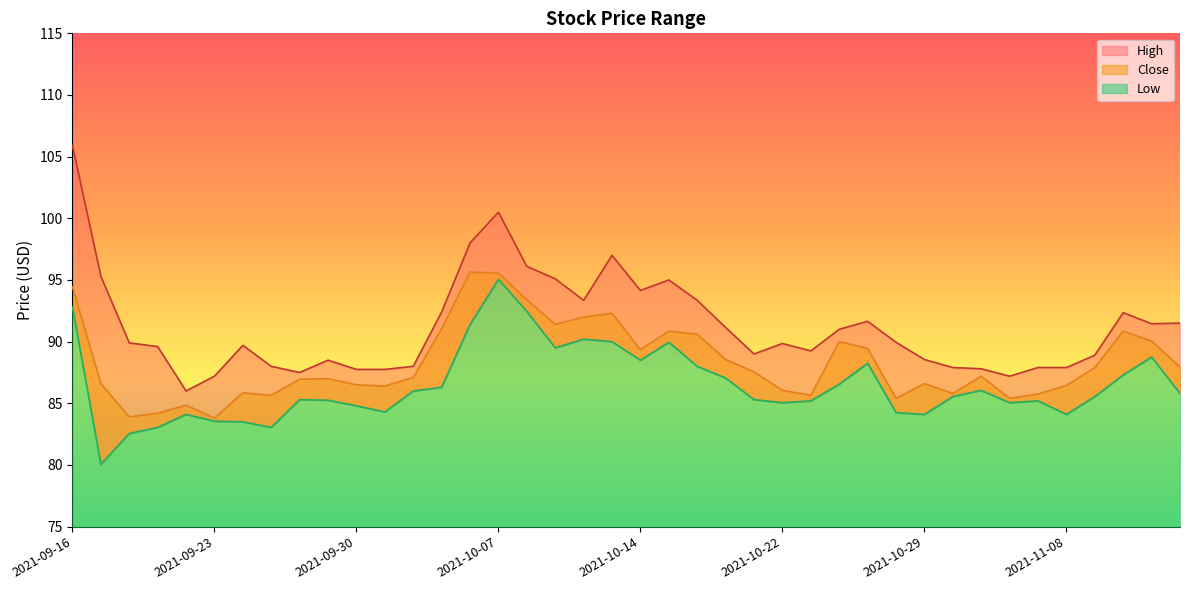

Does the chart display data point markers on the line(s)?

No